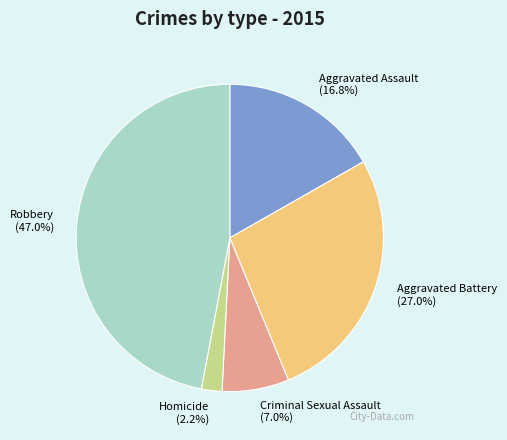

Is it true that Robbery is 47% of the pie?

True